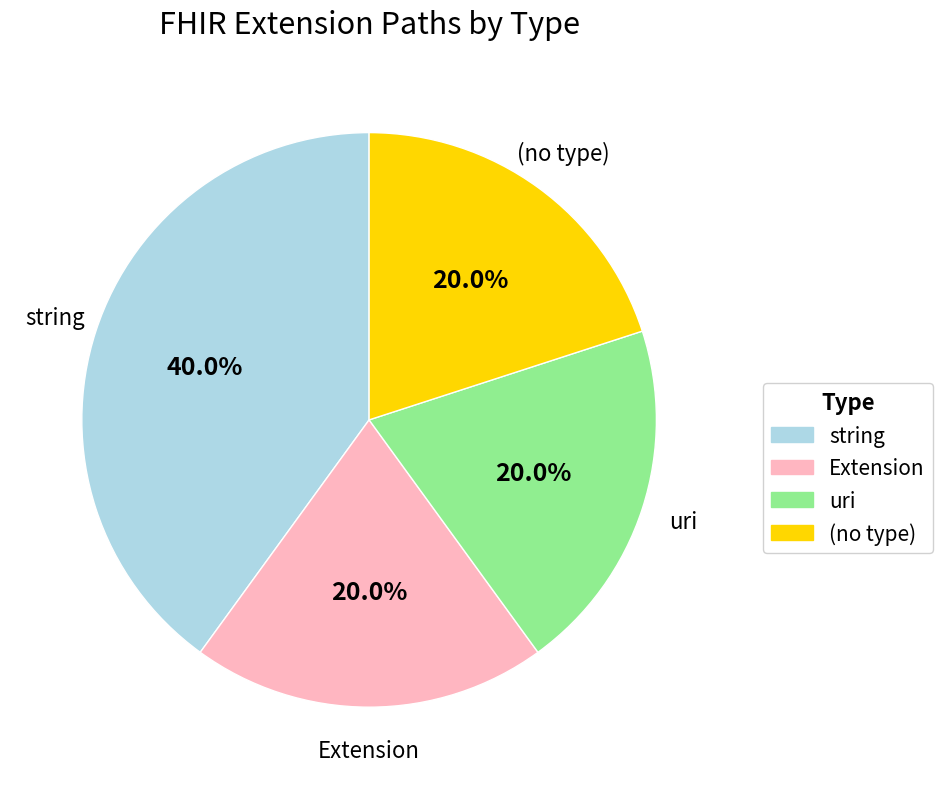

Is there a majority slice in this chart?

No